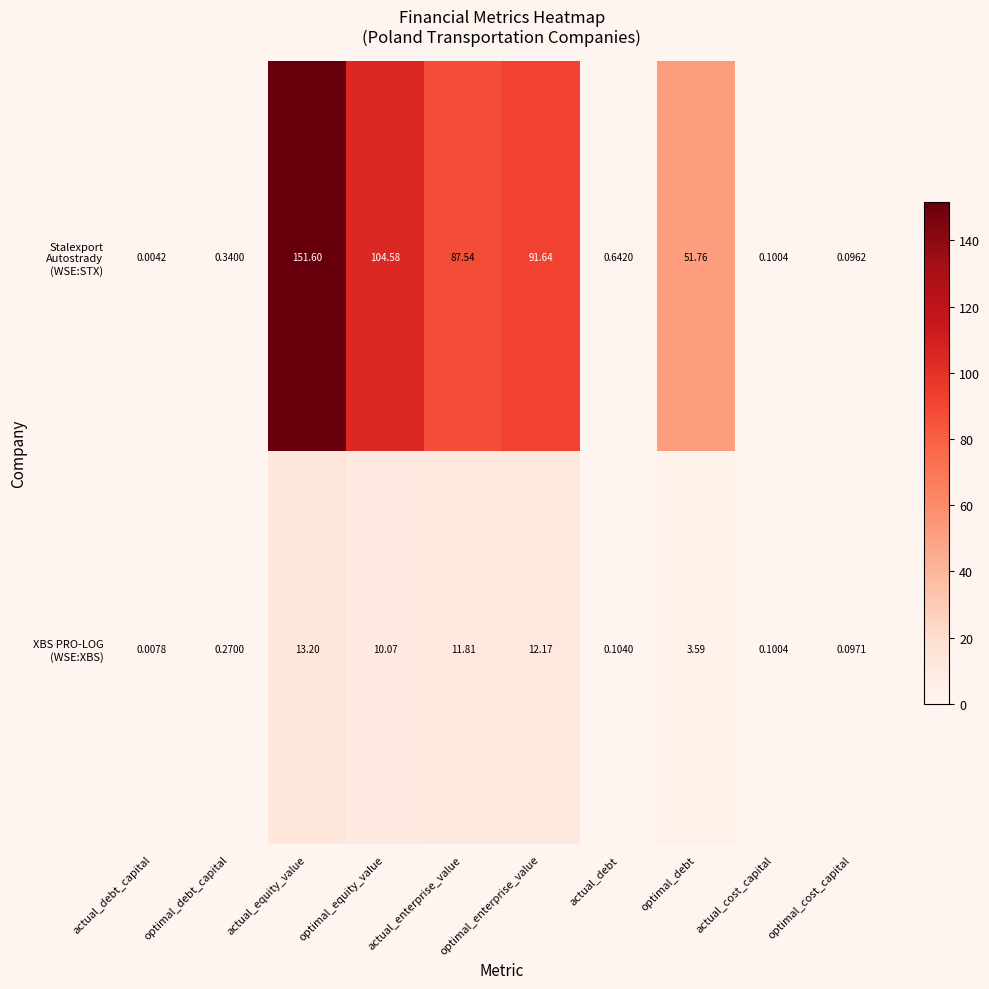

How many distinct data groups are displayed?

2